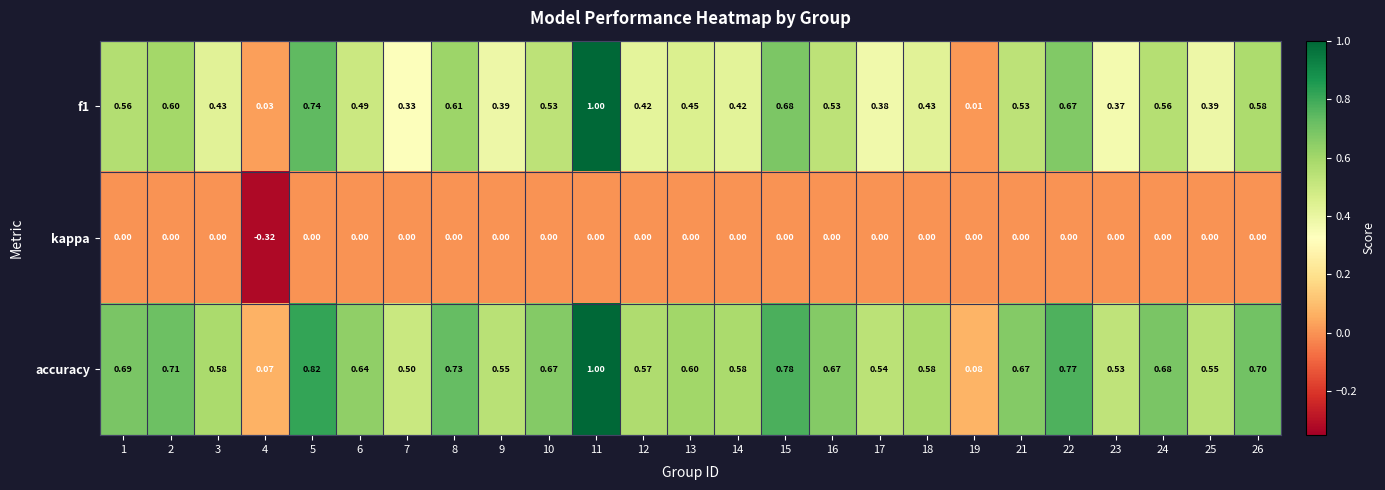

Which series changed the most between 10 and 19?

accuracy